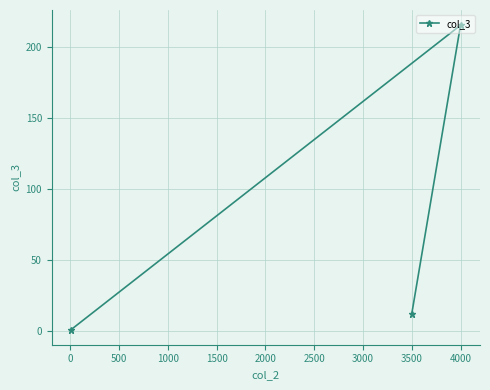

What is the smallest value displayed?

1